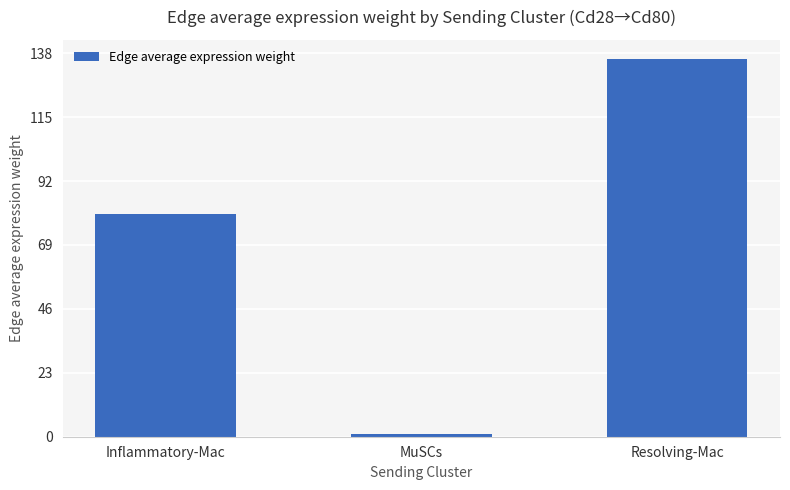

What is the difference between the maximum and minimum values?

135.0